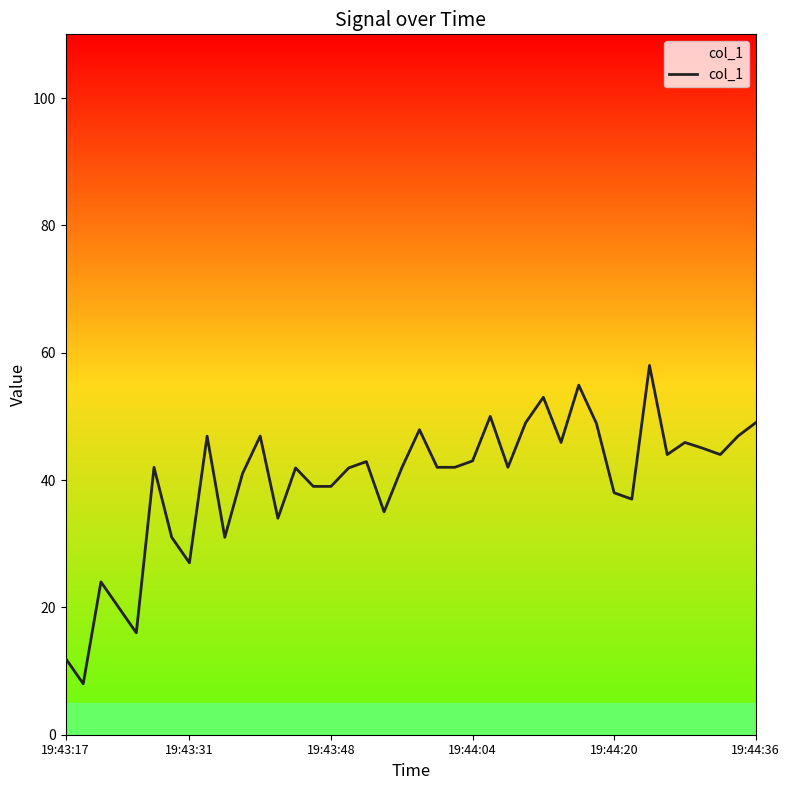

What is the sum of the values at 10 and 34?

85.0